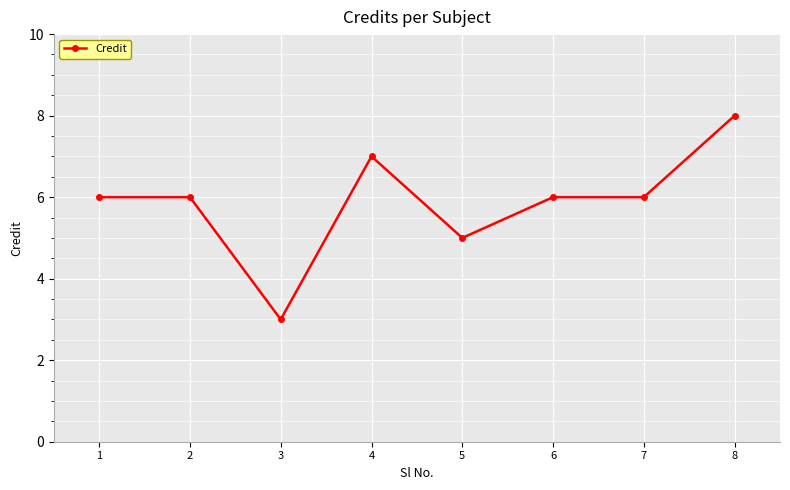

What is the minimum value shown in the chart?

3